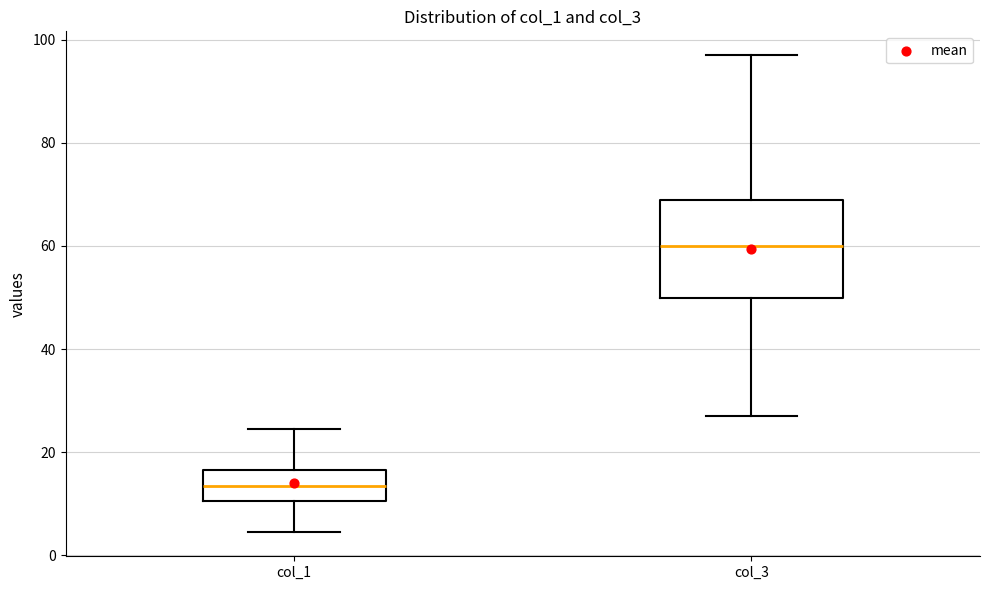

Comparing the boxes themselves (not the whiskers), which one is the tallest?

col_3